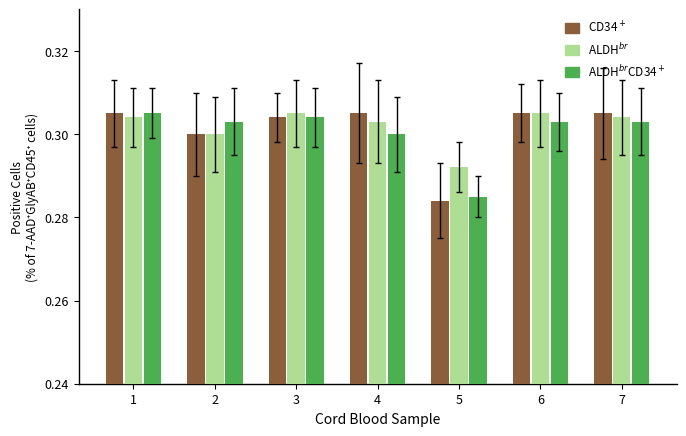

What is the total value across all series at 5?

0.9